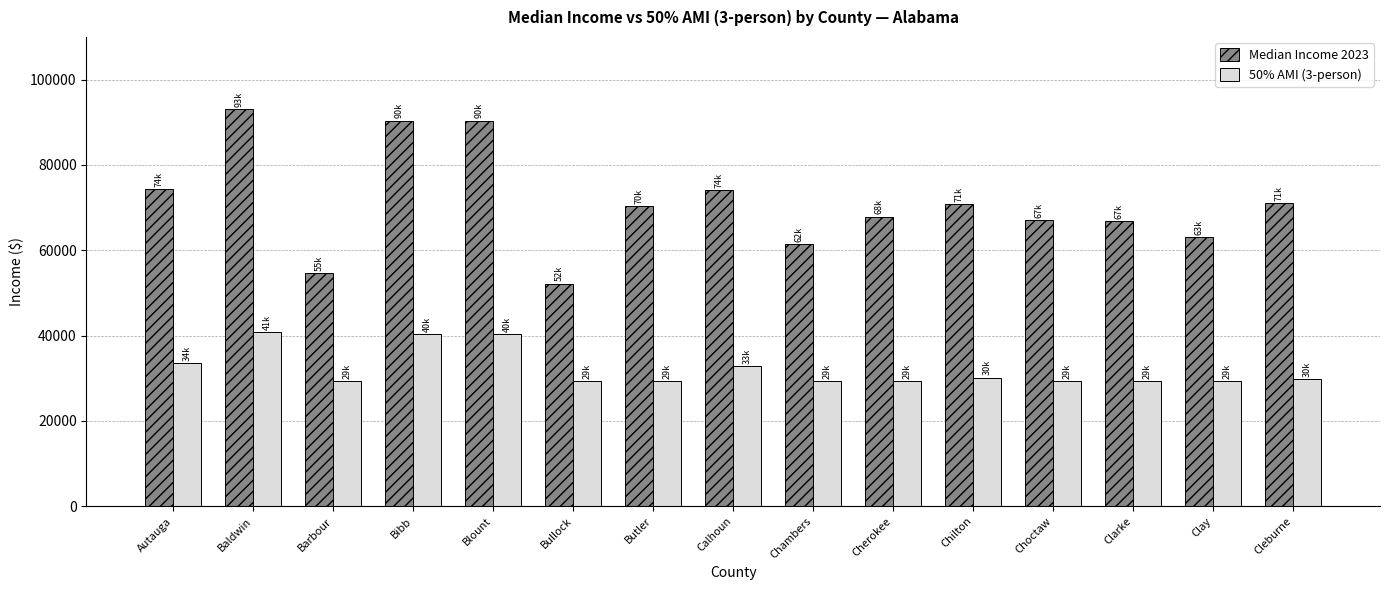

What is the spread (max minus min) of values at Clarke?

37550